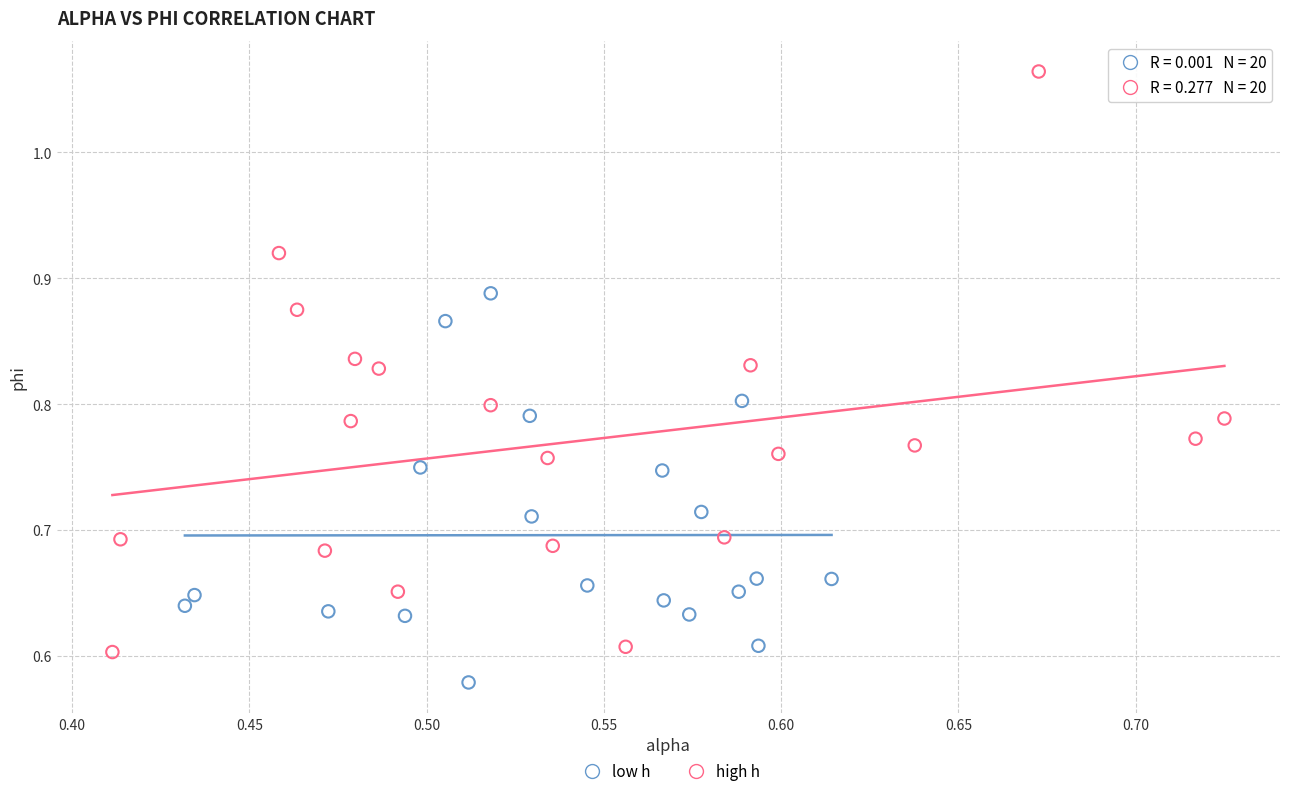

Which series has the widest spread of Y values?

high h